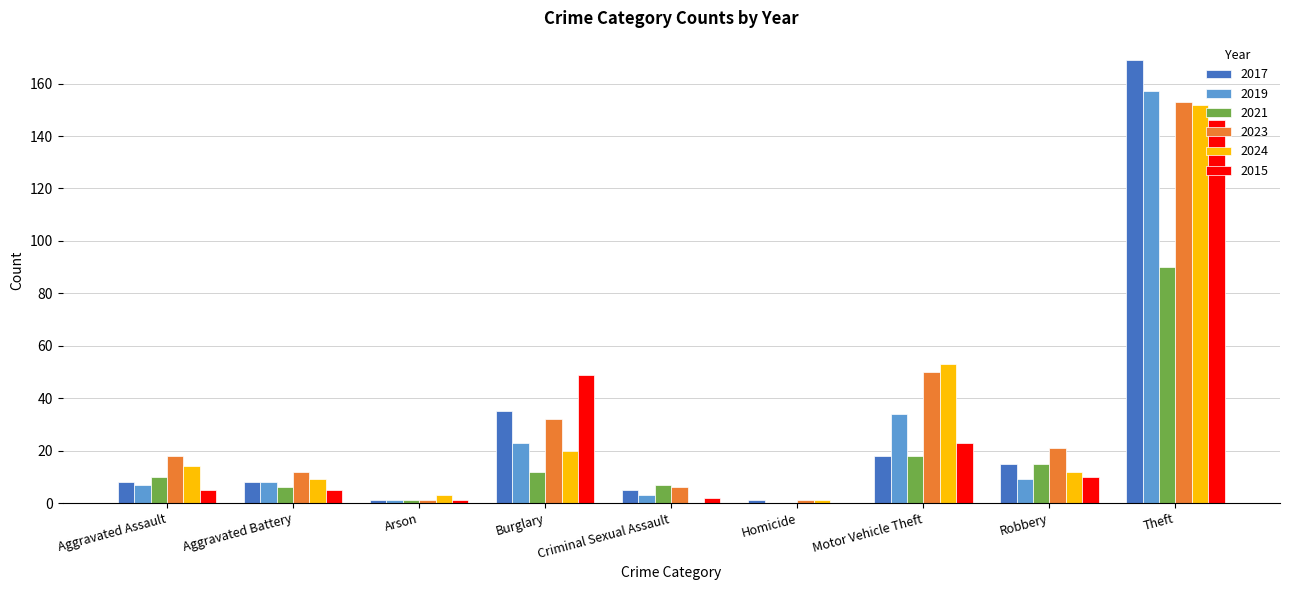

What is the total value across all series at Theft?

867